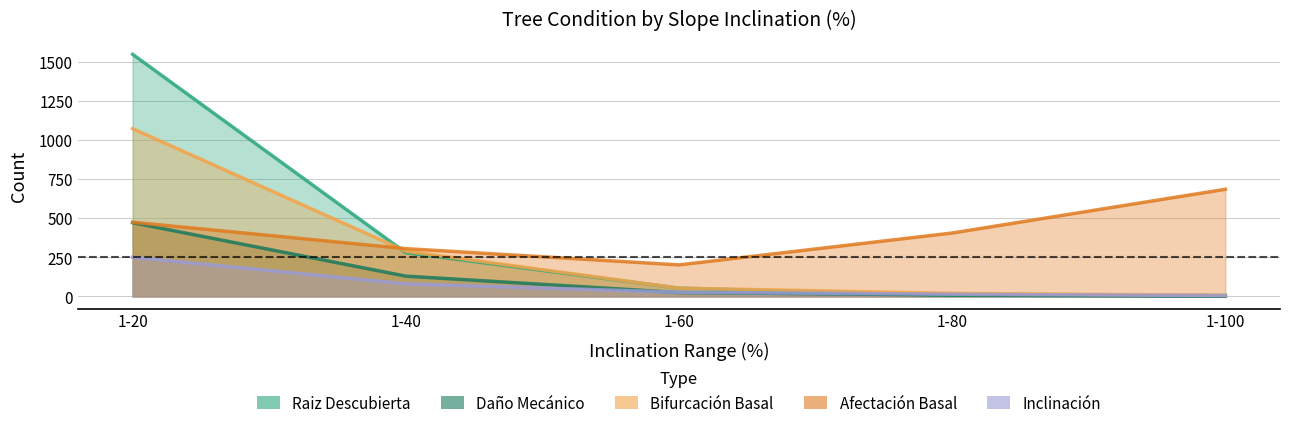

Reading right to left, transcribe all the data shown in this chart.

raizDescubierta: 1-100=6	1-80=7	1-60=53	1-40=280	1-20=1550
danoMecanico: 1-100=1	1-80=9	1-60=25	1-40=130	1-20=472
bifurcacionBasal: 1-100=7	1-80=20	1-60=53	1-40=290	1-20=1074
afectacionBasal: 1-100=686	1-80=406	1-60=202	1-40=306	1-20=475
inclinacion: 1-100=5	1-80=14	1-60=27	1-40=81	1-20=251